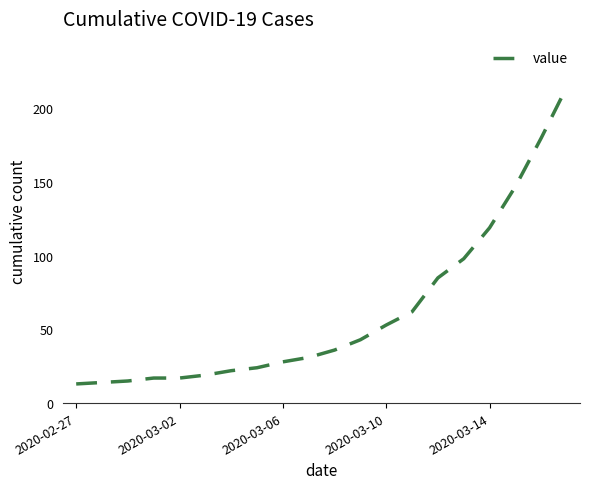

What is the difference between the maximum and minimum values?

202